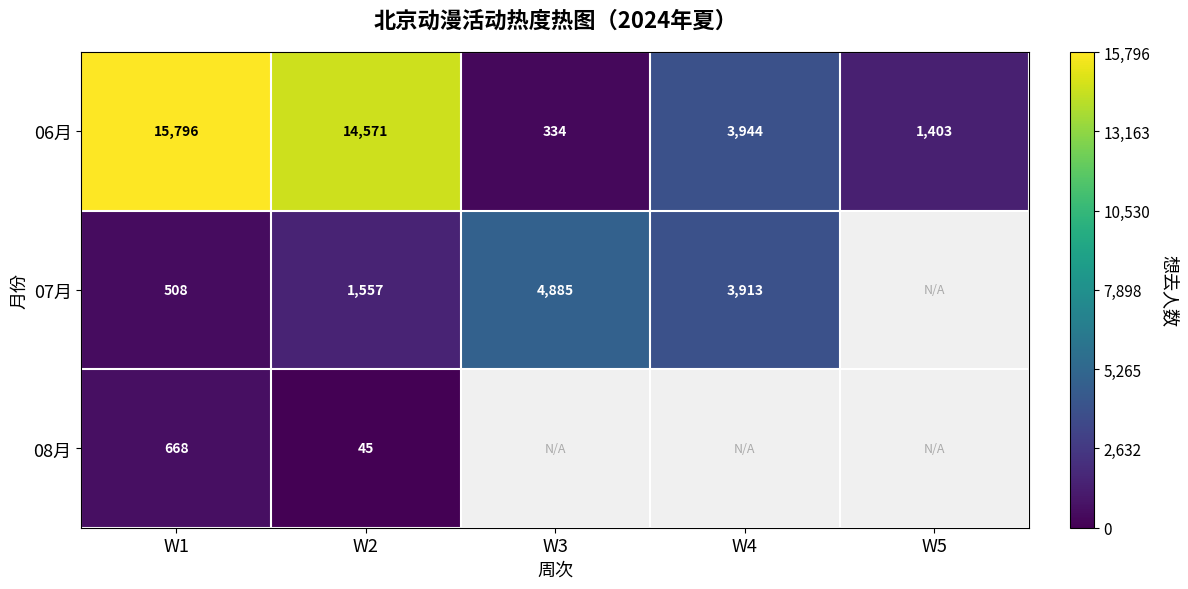

What is the greatest value displayed?

15796.0